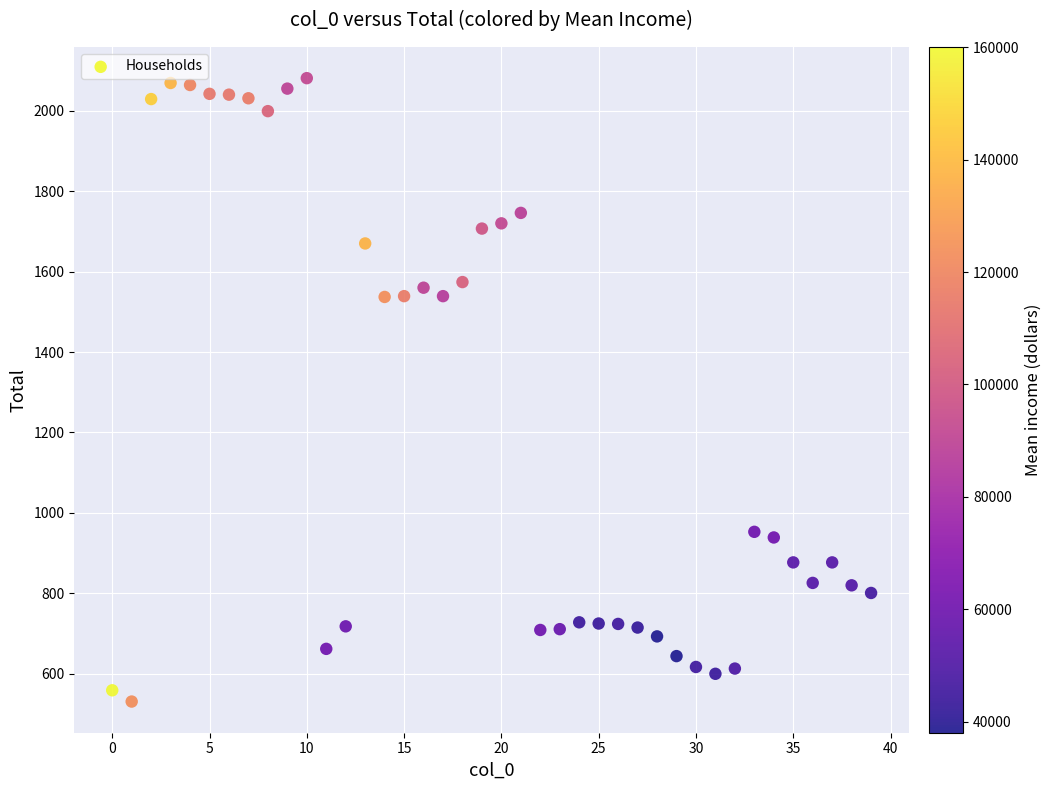

What is the range of Y values (max minus min)?

1550